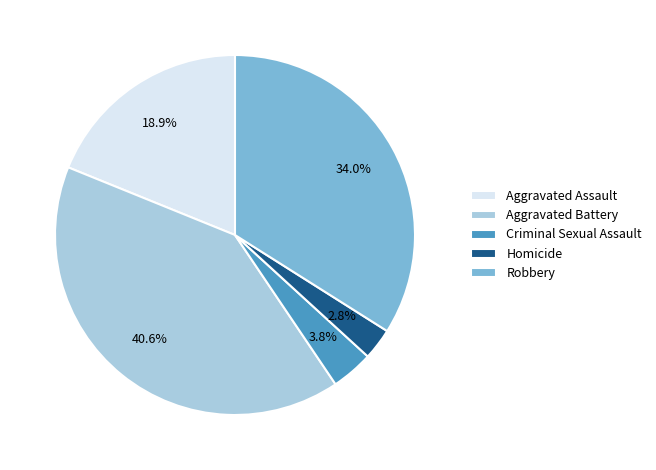

Is it true that Robbery is 44% of the pie?

False